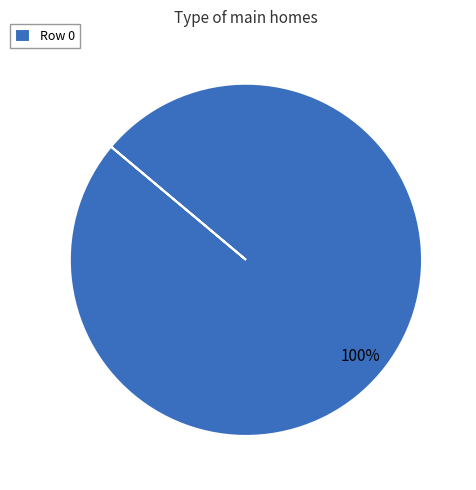

Is there any slice that represents more than half of the pie?

Yes